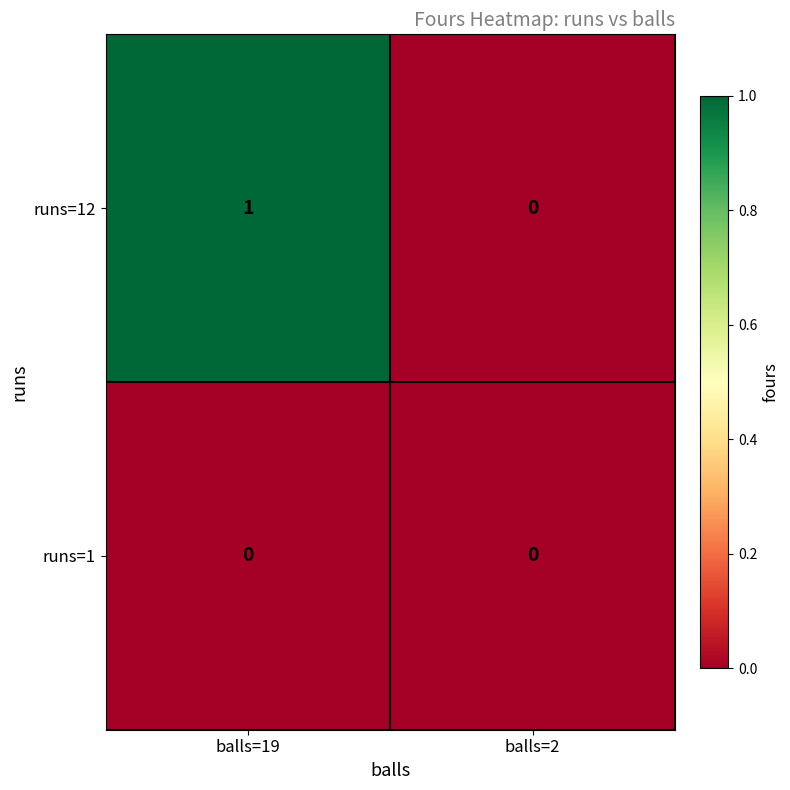

Reading left to right, list all the values displayed in this chart.

runs=12: 1	0
runs=1: 0	0